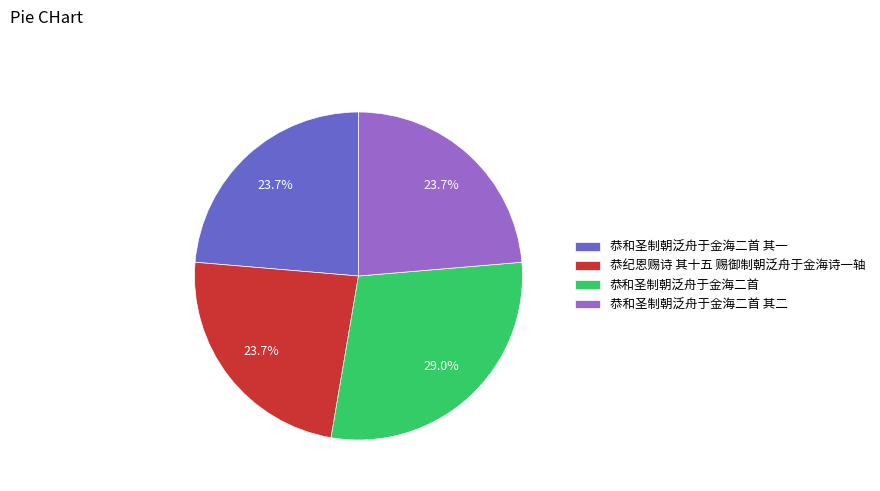

To the nearest percent, what is the combined percentage of 恭和圣制朝泛舟于金海二首 其二 and 恭和圣制朝泛舟于金海二首?

53%